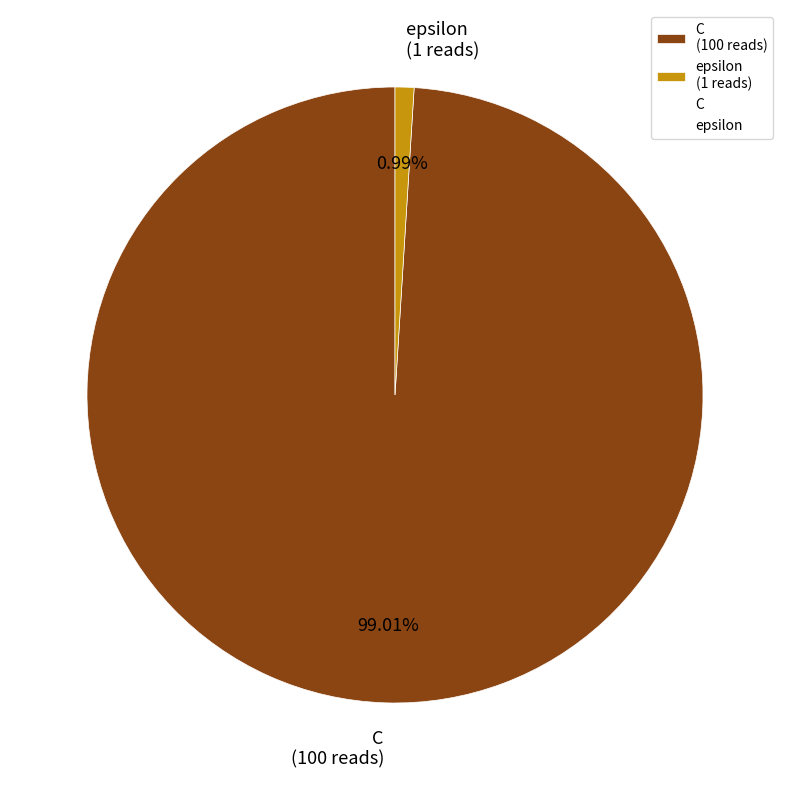

What portion of the pie excludes C?

1.0%